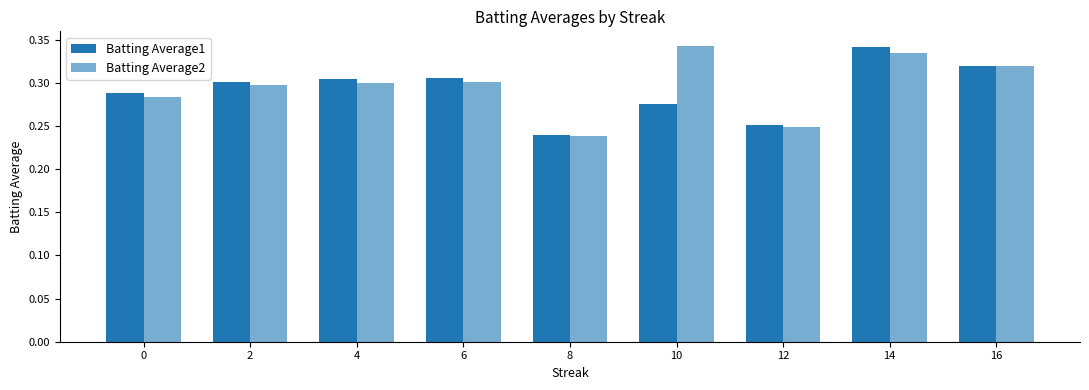

Count the number of data series in this chart.

2